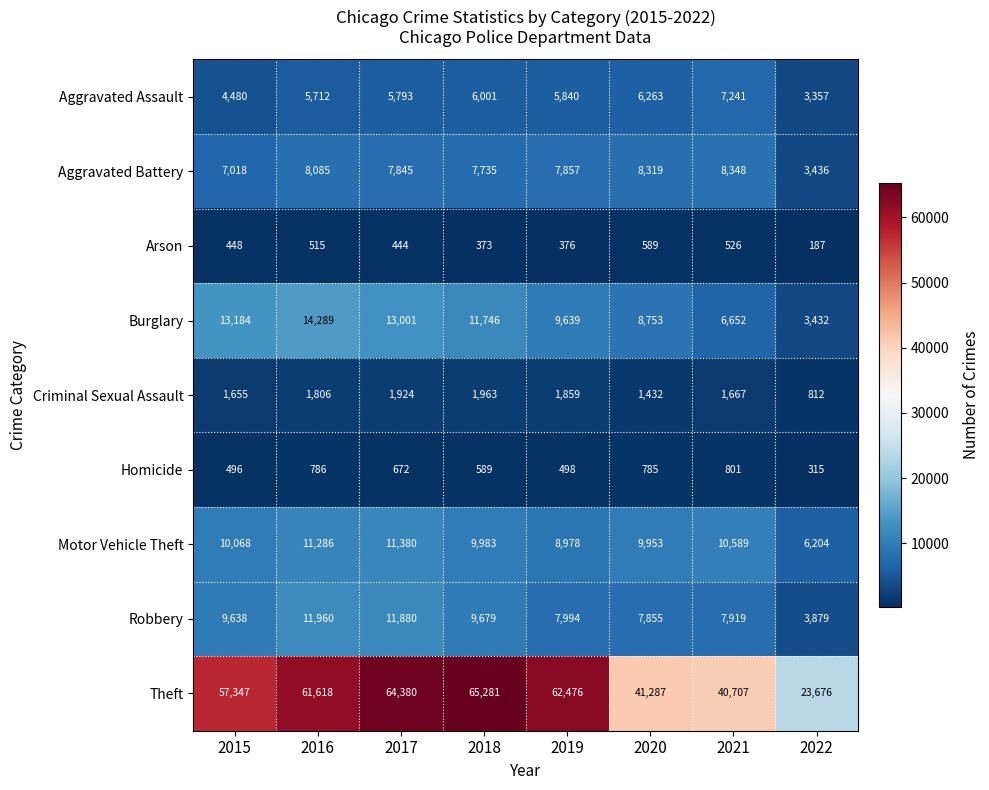

What is the average value of the Aggravated Battery series?

7330